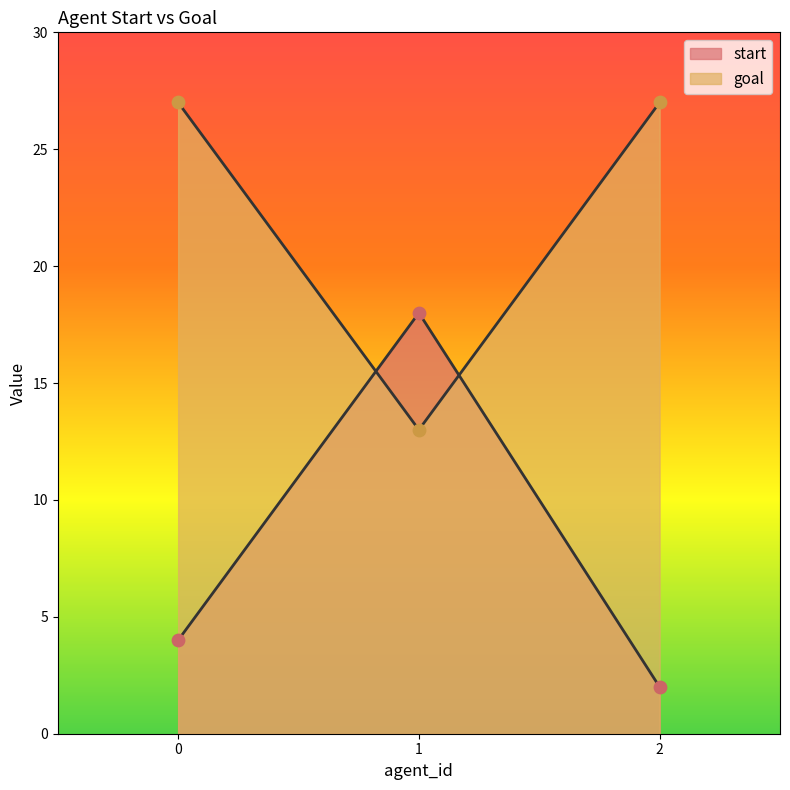

Which series contains the highest Y value?

goal